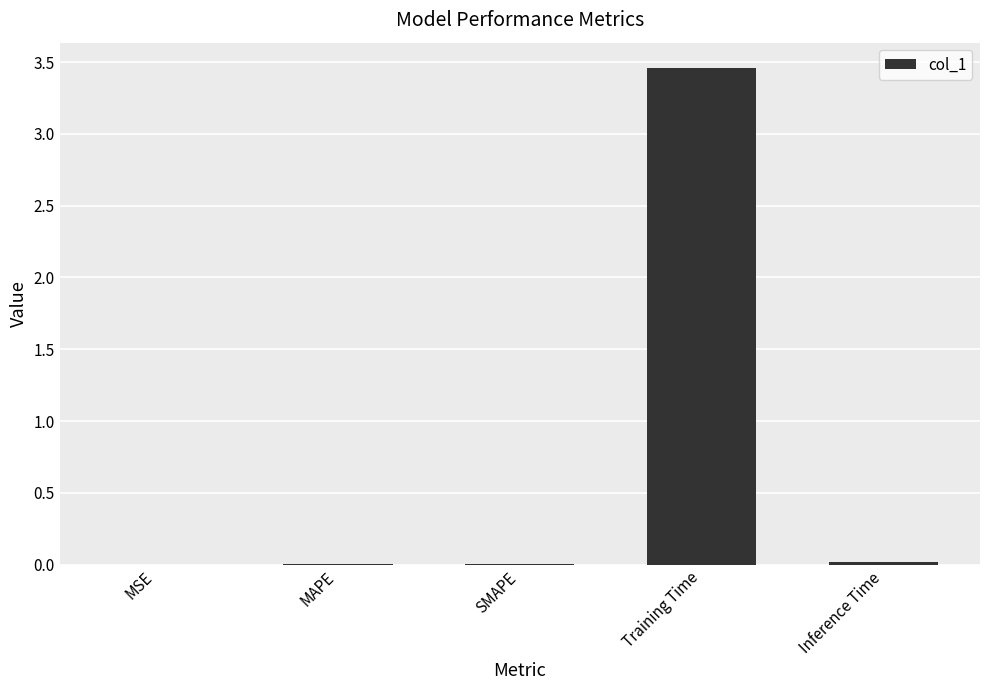

What is the change in value from Training Time to Inference Time?

-3.4